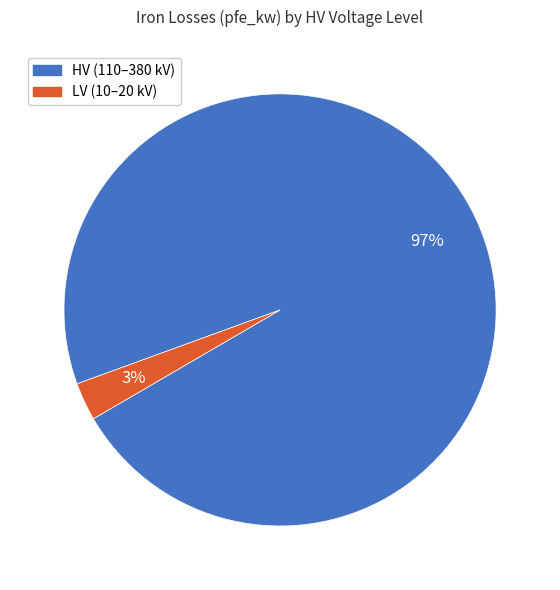

To the nearest percent, what is the difference between the largest and smallest slice percentages?

94%